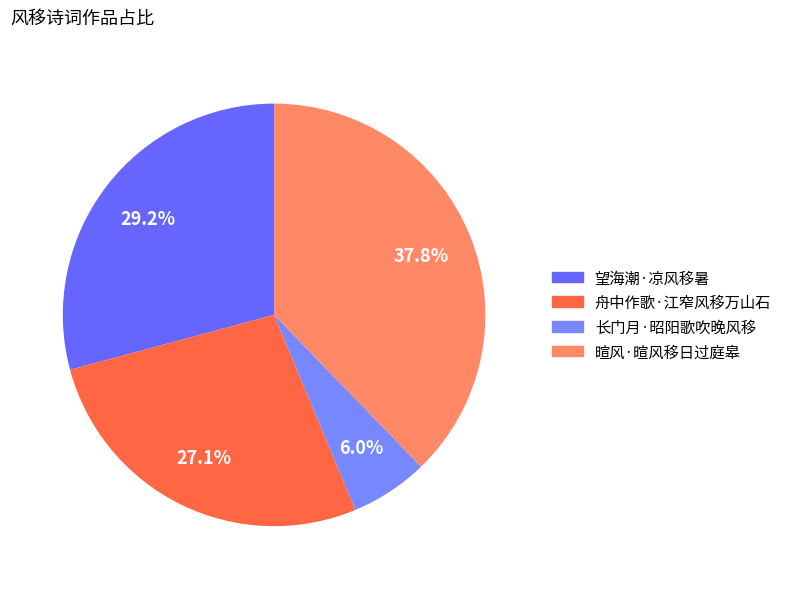

True or false: 舟中作歌·江窄风移万山石 accounts for 14% of the total.

False